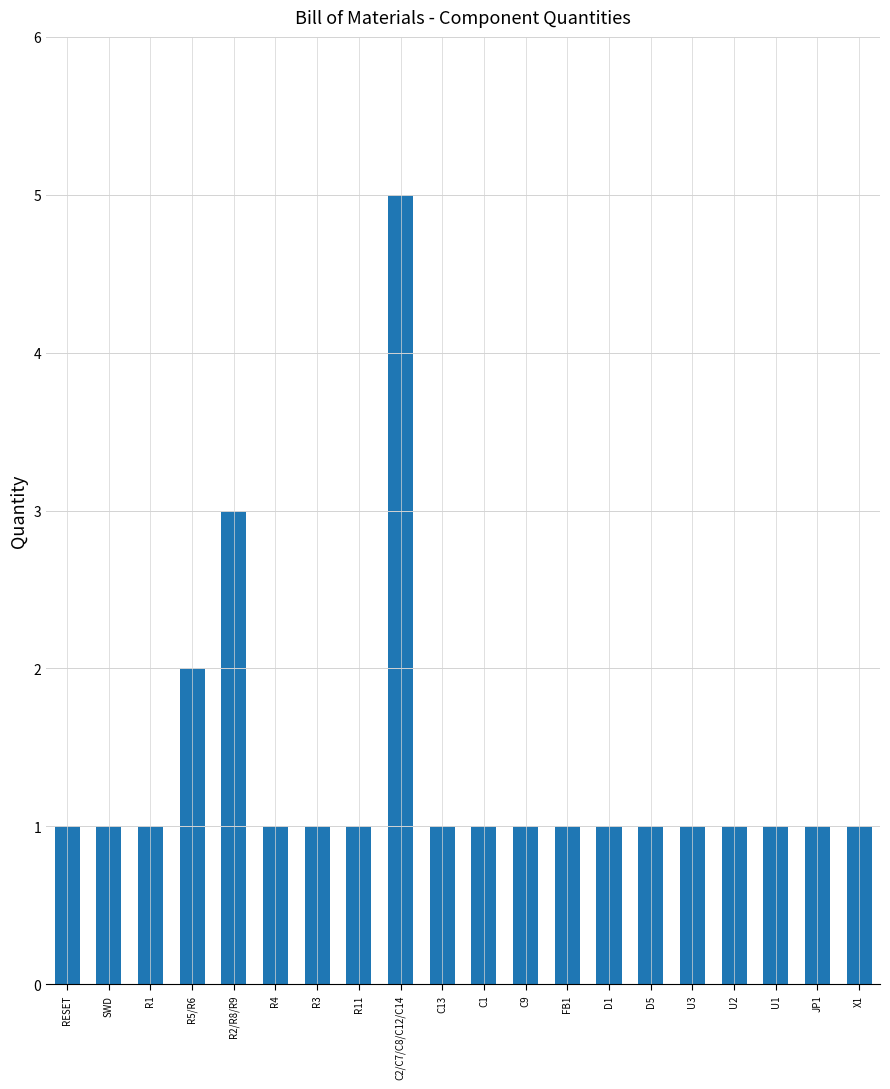

Reading left to right, list all the values displayed in this chart.

1	1	1	2	3	1	1	1	5	1	1	1	1	1	1	1	1	1	1	1